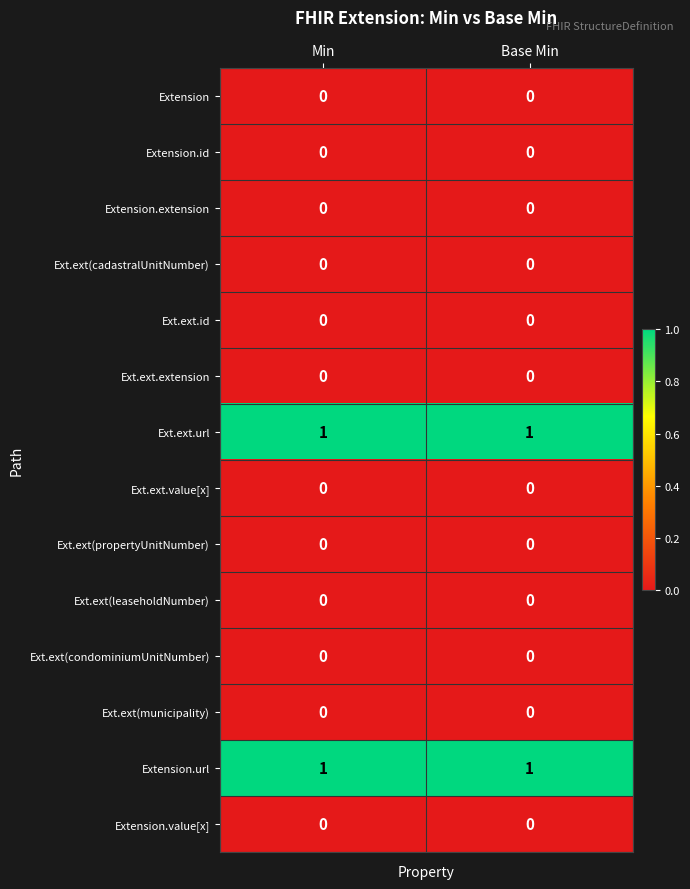

Is the value of Ext.ext.value[x] at Min greater than the value of Ext.ext.url at Min?

No